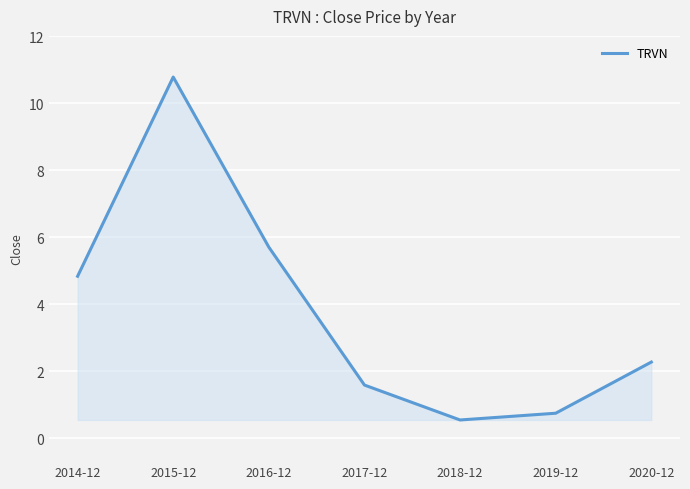

List the labels in order of value, largest first.

2015-12, 2016-12, 2014-12, 2020-12, 2017-12, 2019-12, 2018-12